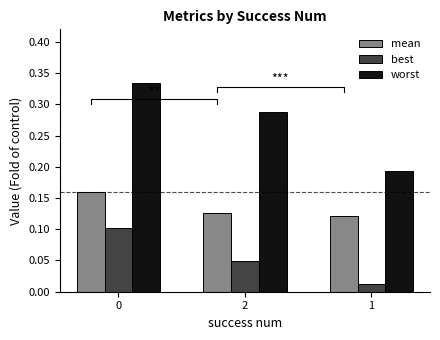

What are all the series names shown in the legend?

mean, best, worst